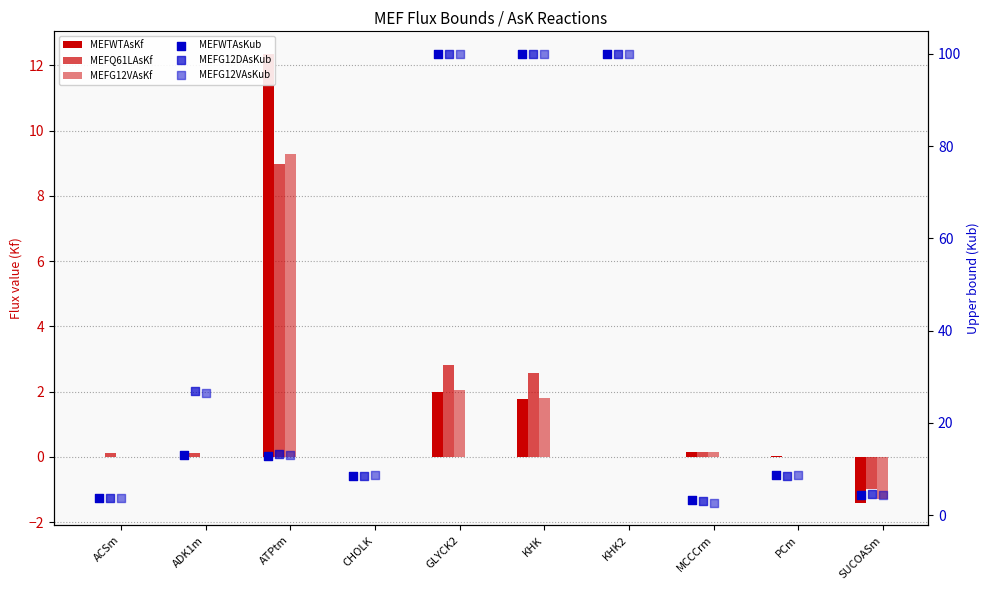

What are all the series names shown in the legend?

MEFWTAsKf, MEFQ61LAsKf, MEFG12VAsKf, MEFWTAsKub, MEFG12DAsKub, MEFG12VAsKub